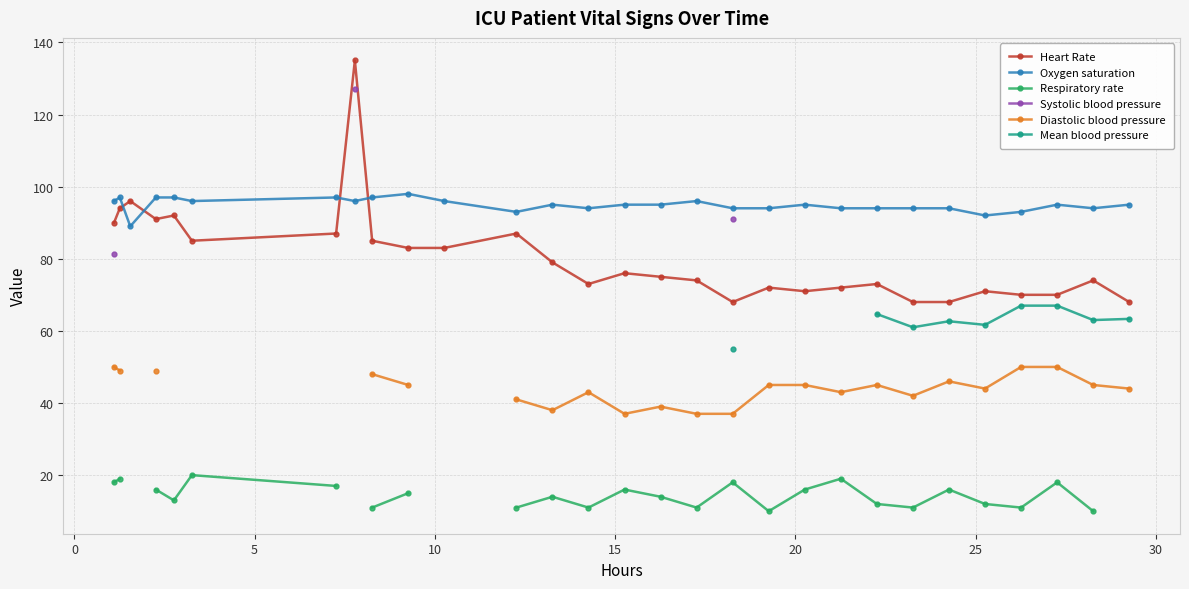

True or false: Heart Rate has more than 2 points higher than both neighbors.

True